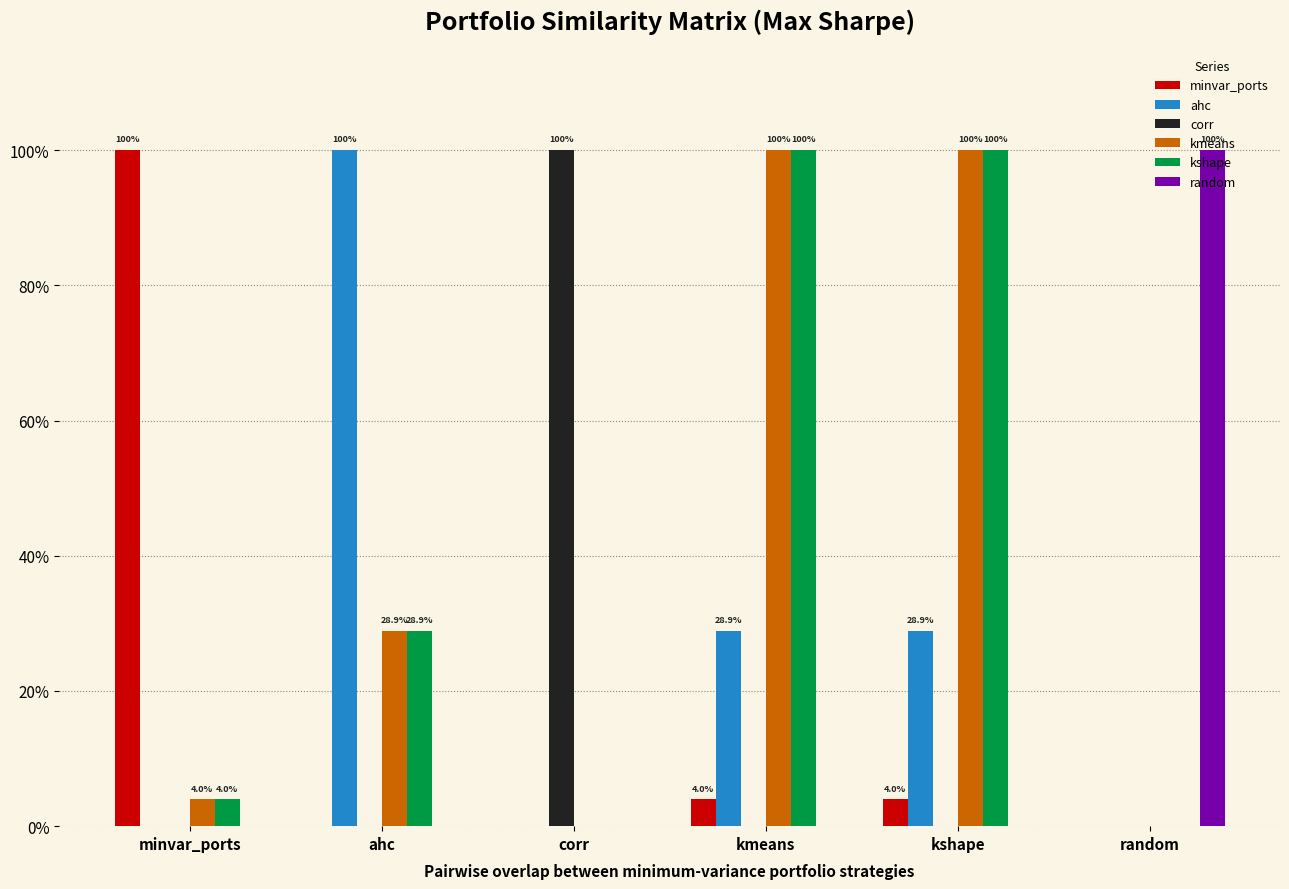

Are the bars grouped side by side (vs. stacked)?

Yes